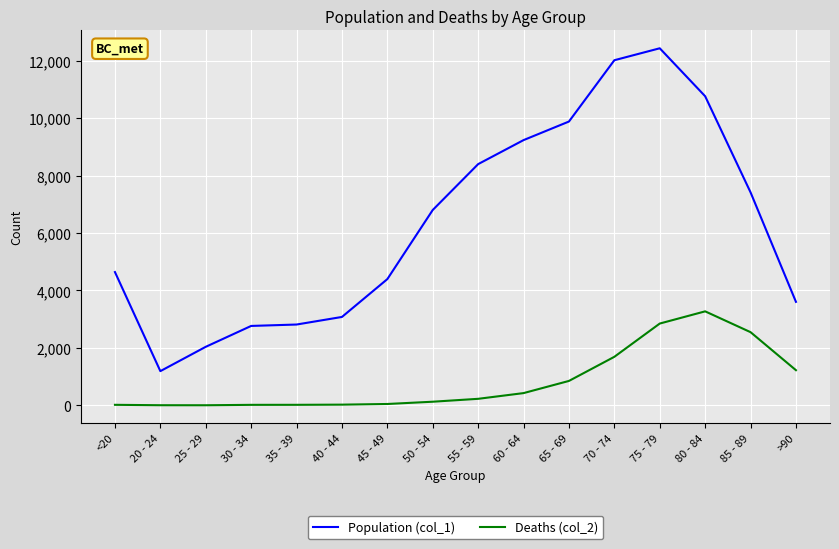

Which series has the largest range (max minus min)?

Population (col_1)